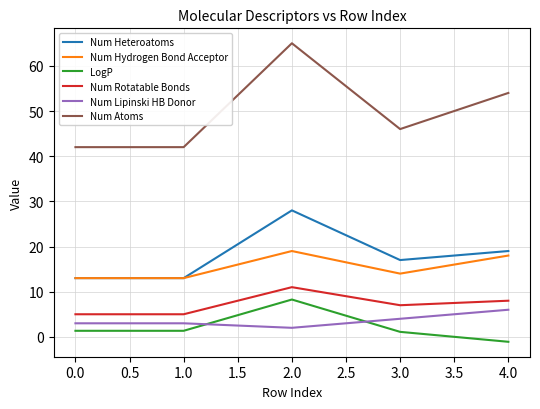

Which series changed the most between 1.0 and 2.0?

Num Atoms